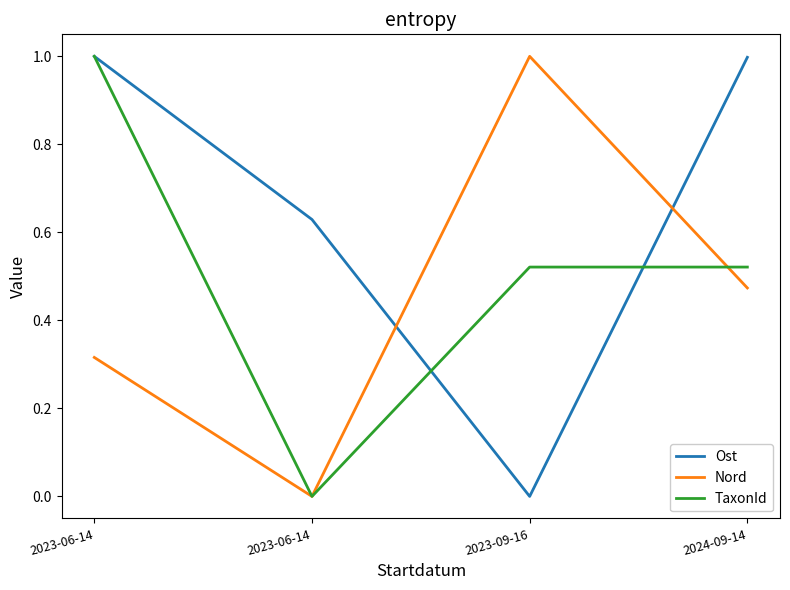

What is the difference between the Ost values at 2023-06-14 and 2024-09-14?

0.4